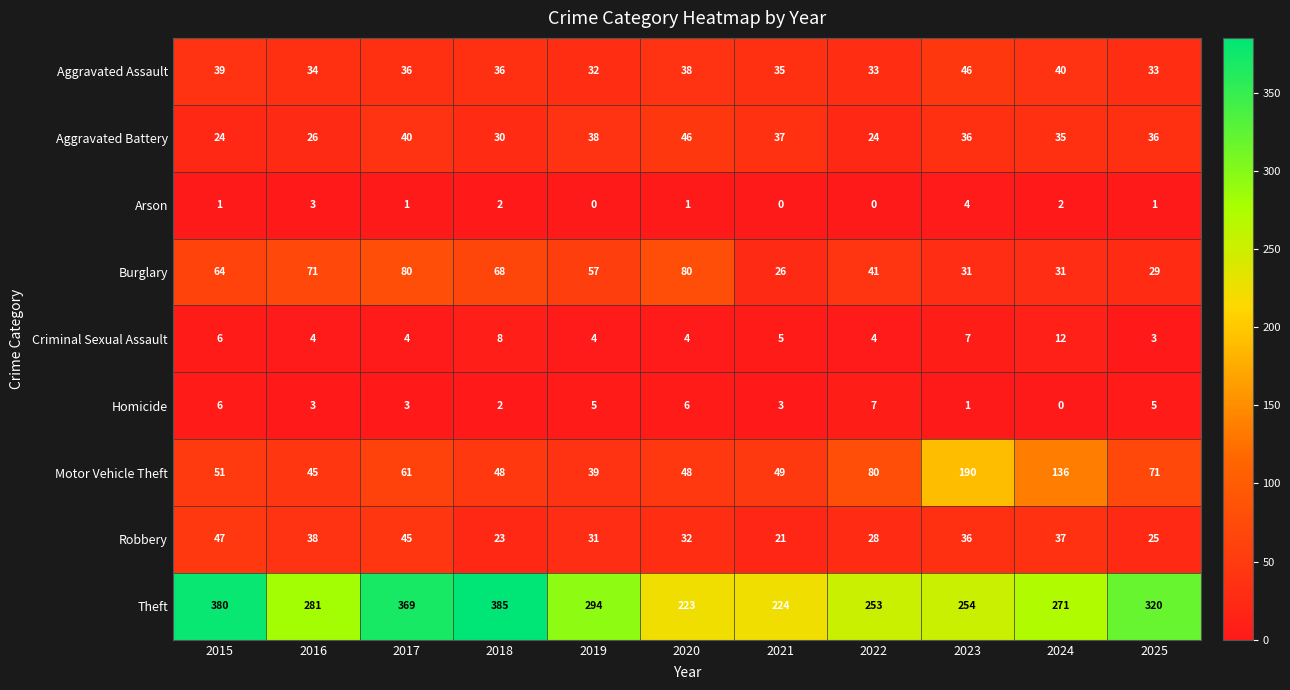

What is the approximate value of Theft at 2022, to the nearest 10?

250